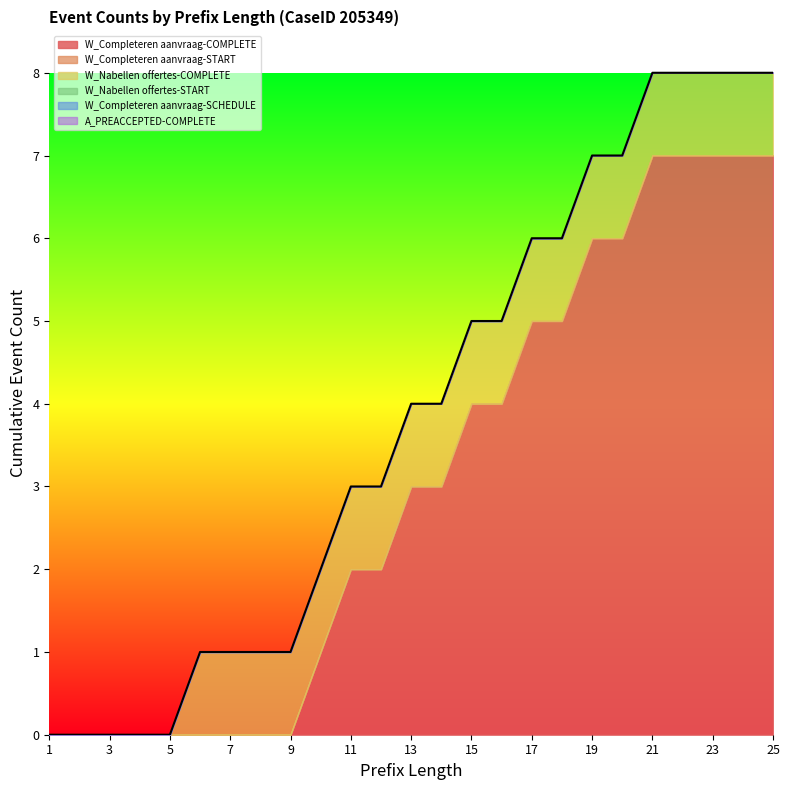

Is the value of A_PREACCEPTED-COMPLETE at 1 greater than the value of W_Completeren aanvraag-START at 11?

No